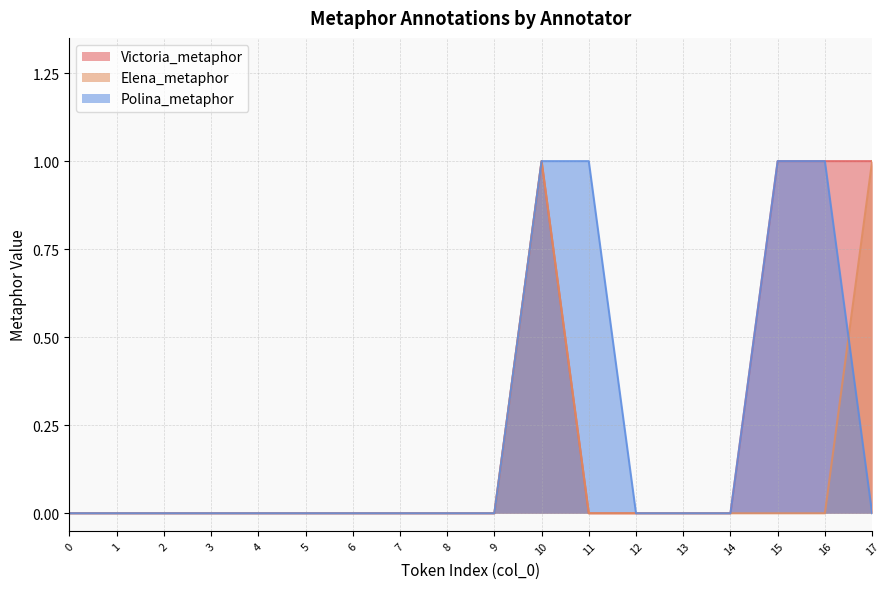

What is the maximum value for Victoria_metaphor?

1